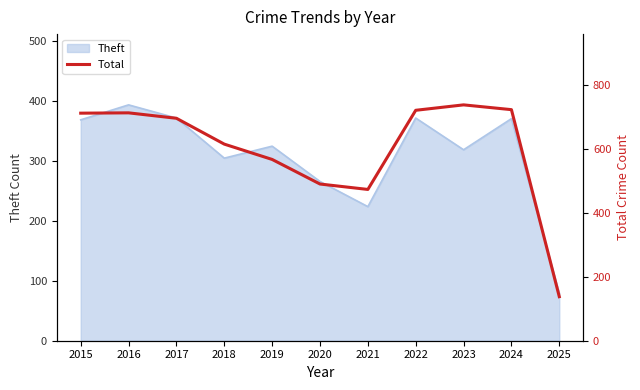

What is the maximum value shown in the chart?

739